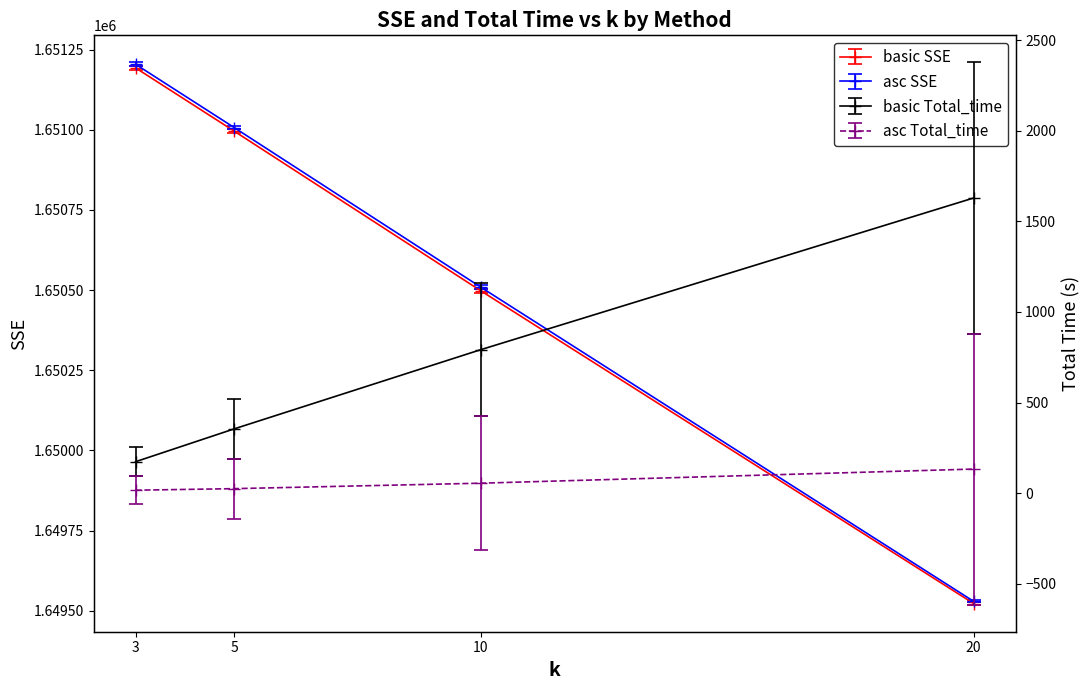

At how many categories does at least one series exceed 453572?

4